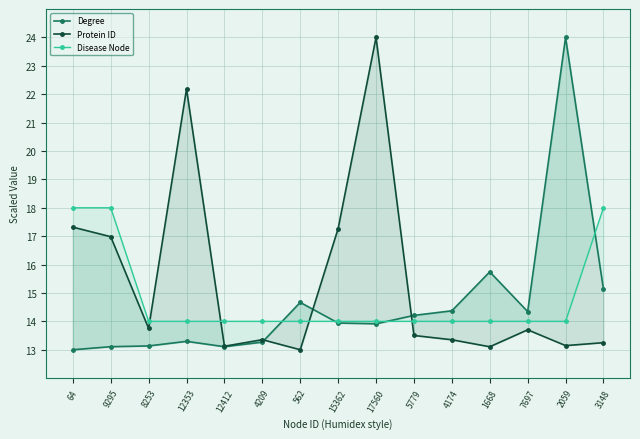

Which series changed the most between 12412 and 2059?

Degree